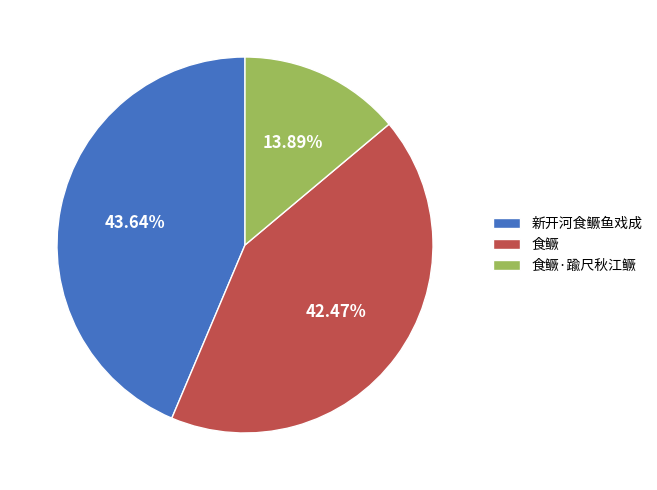

Which slice is the largest?

新开河食鳜鱼戏成